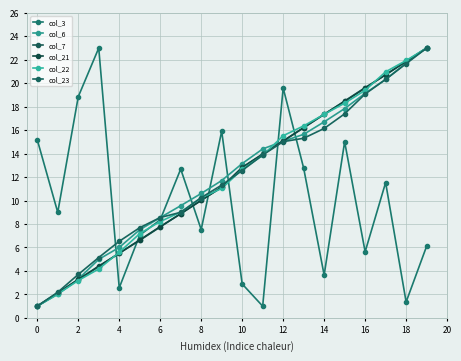

What is the sum of all col_22 values?

241.0